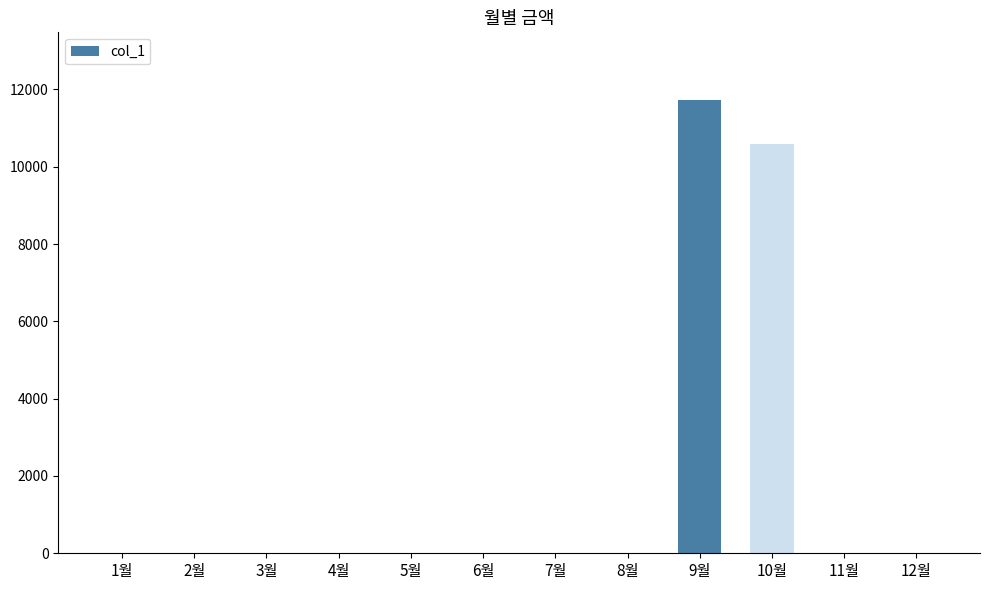

What is the sum of all values?

22320